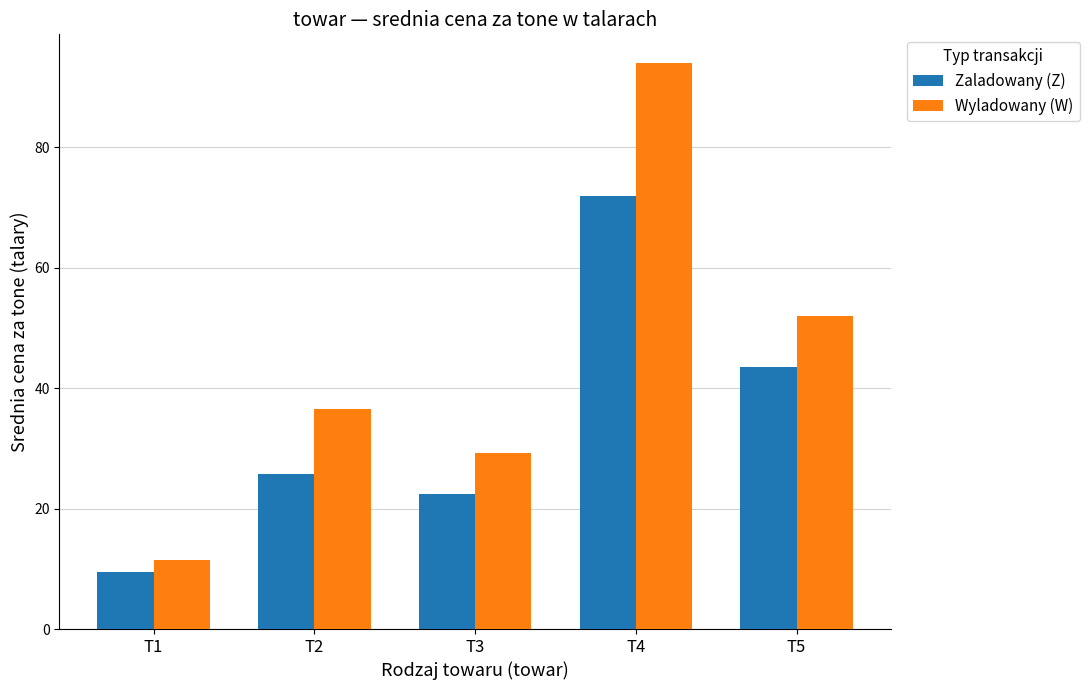

Reading left to right, list all the values displayed in this chart.

Zaladowany (Z): 9.5	25.8	22.4	71.8	43.5
Wyladowany (W): 11.5	36.5	29.2	94.0	52.0